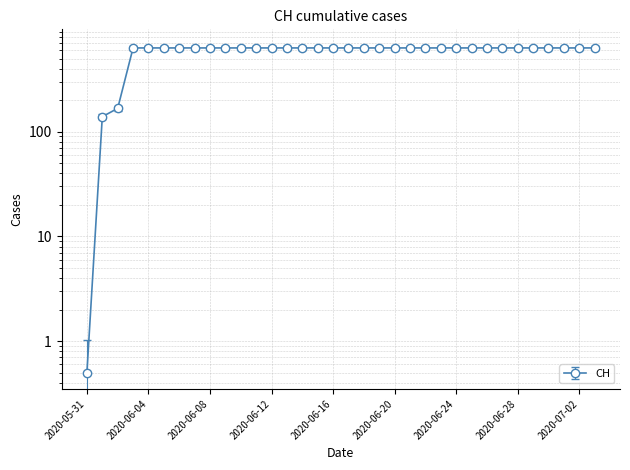

What is the difference between the second highest and minimum values?

599.0